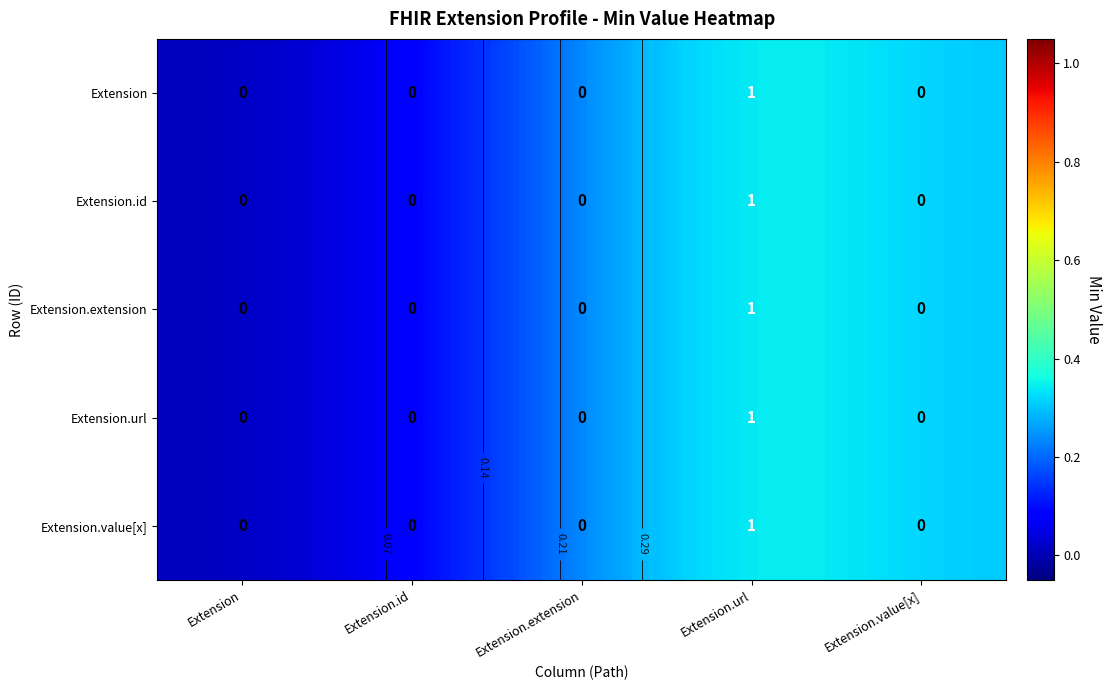

What is the sum of the Extension.extension values at Extension.extension and Extension.url?

1